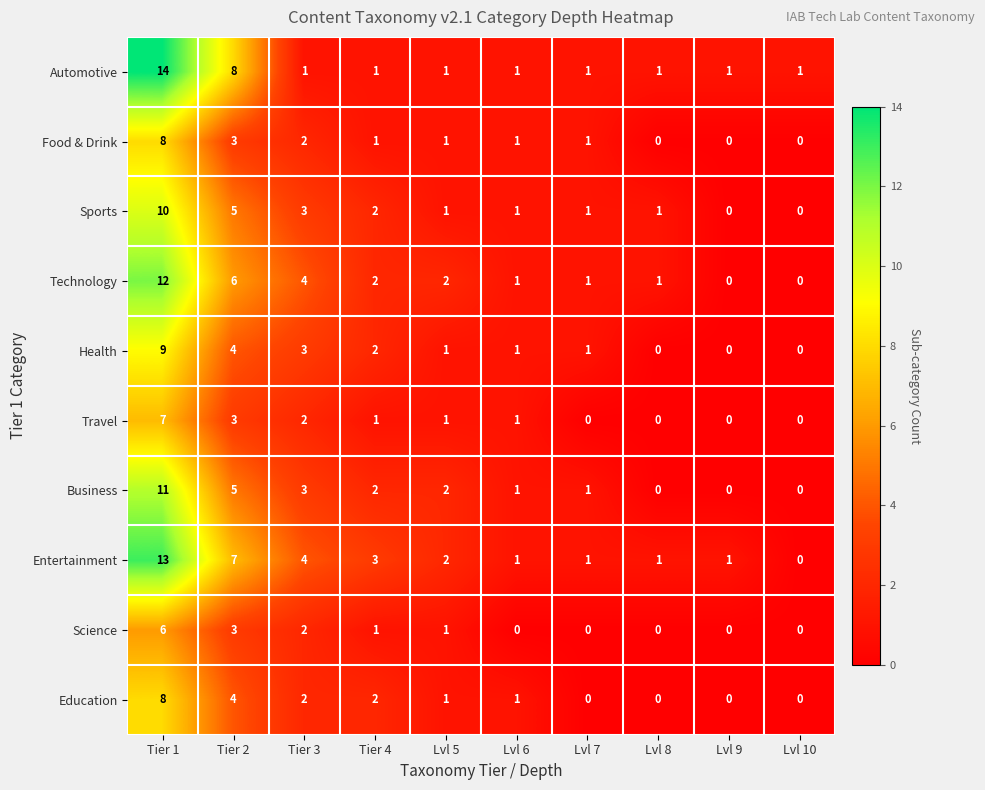

What is the spread (max minus min) of values at Lvl 8?

1